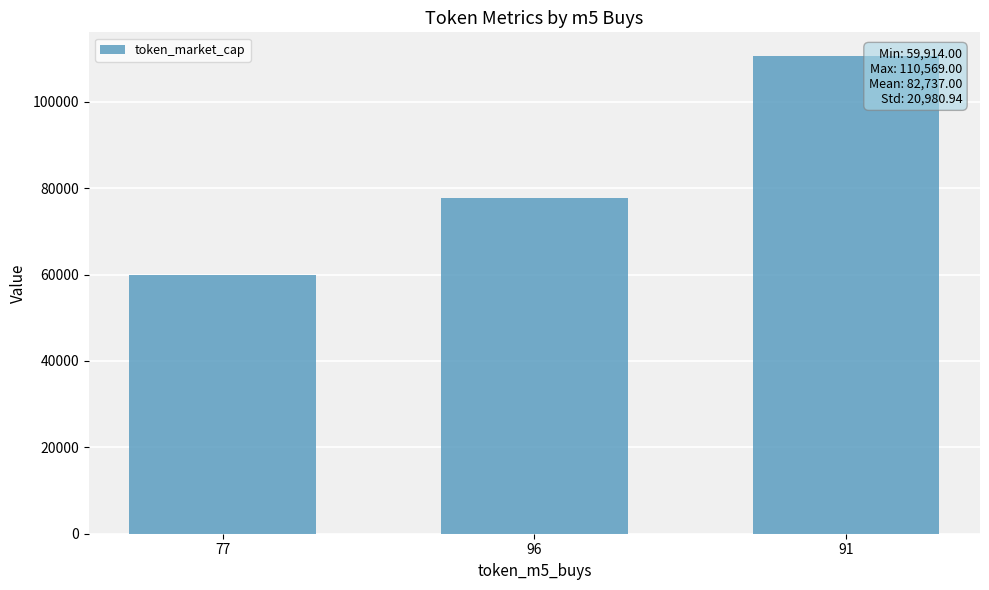

Which has a higher value, 96 or 77?

96